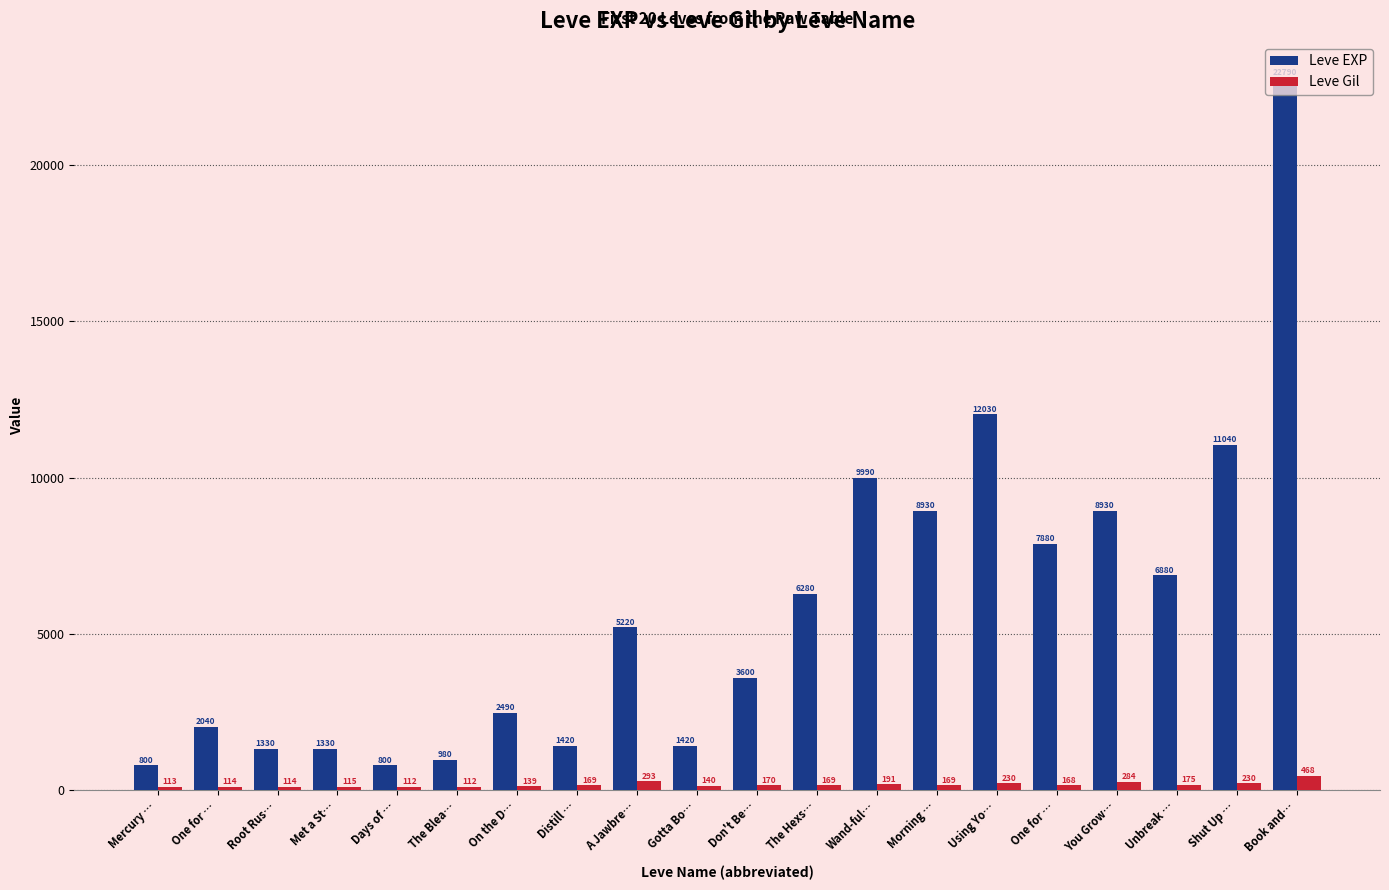

Reading left to right, extract all data points from this chart.

Leve EXP: 800	2040	1330	1330	800	980	2490	1420	5220	1420	3600	6280	9990	8930	12030	7880	8930	6880	11040	22790
Leve Gil: 113	114	114	115	112	112	139	169	293	140	170	169	191	169	230	168	284	175	230	468